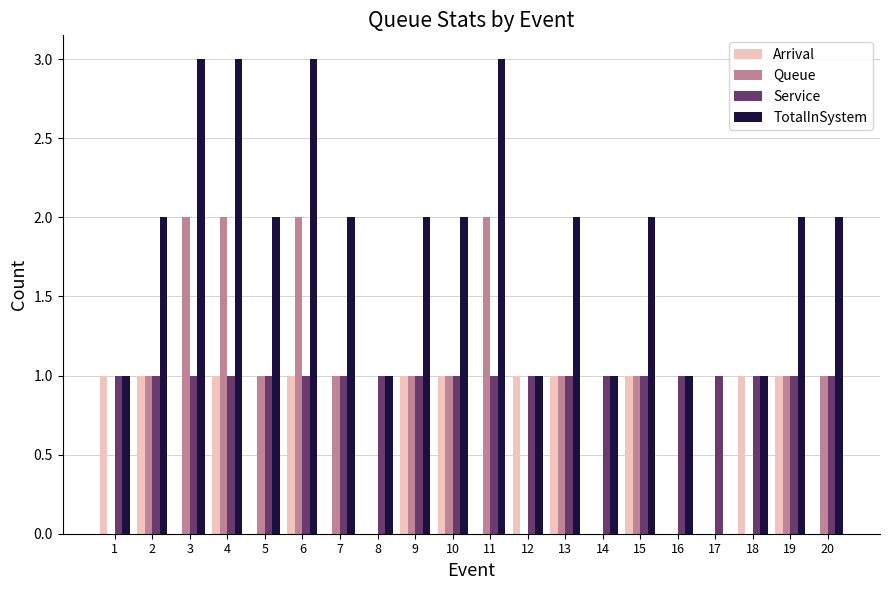

How many TotalInSystem values are between 1 and 2?

15